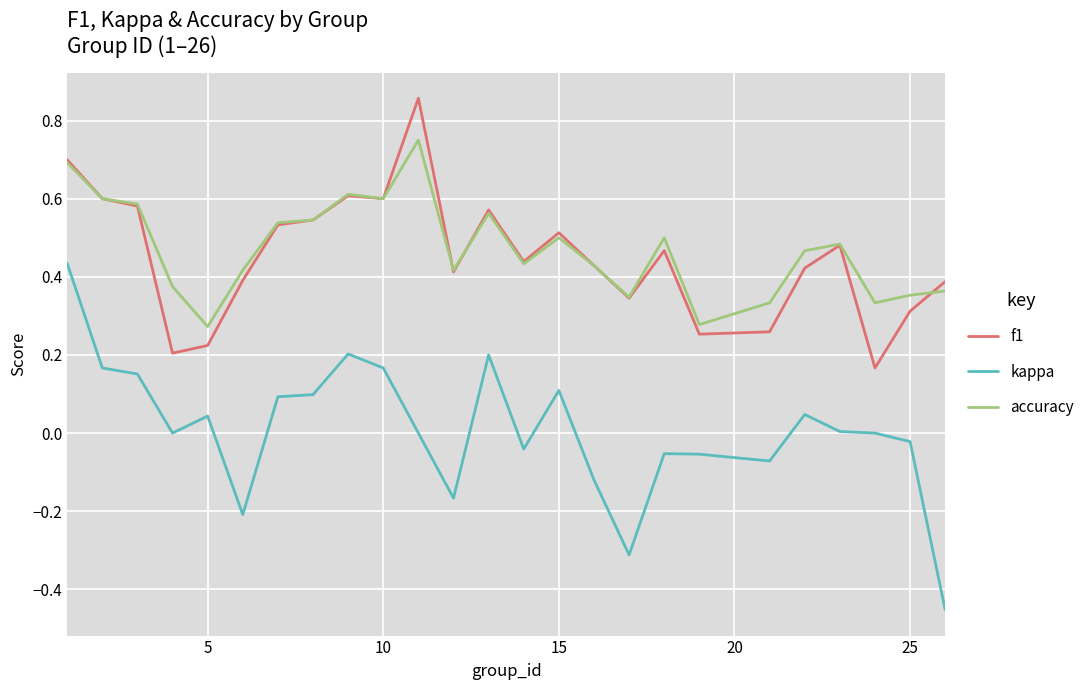

True or false: accuracy and kappa cross at least once.

False